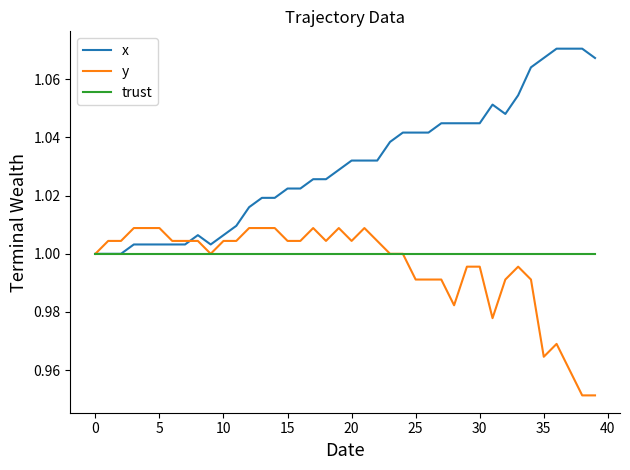

Which series has the largest total across all categories?

x